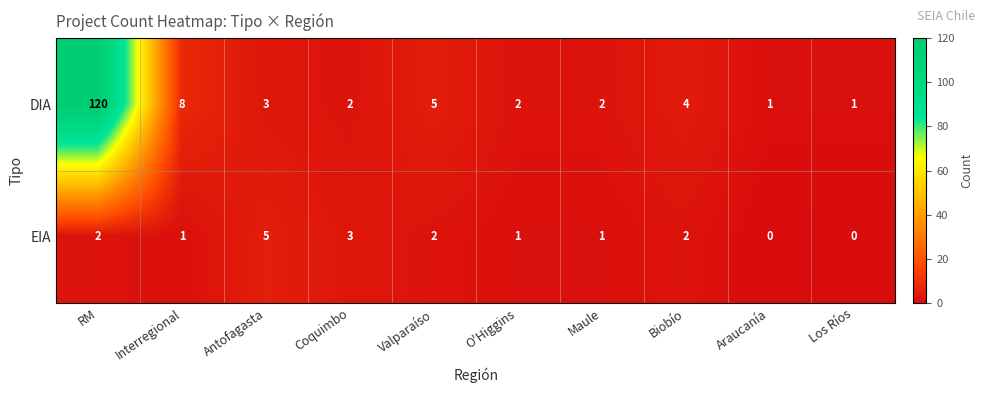

What is the difference between the maximum and minimum values in the EIA series?

5